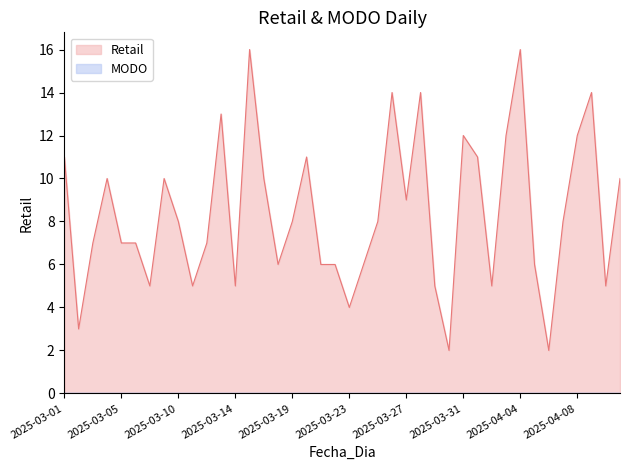

What is the sum of all values?

336